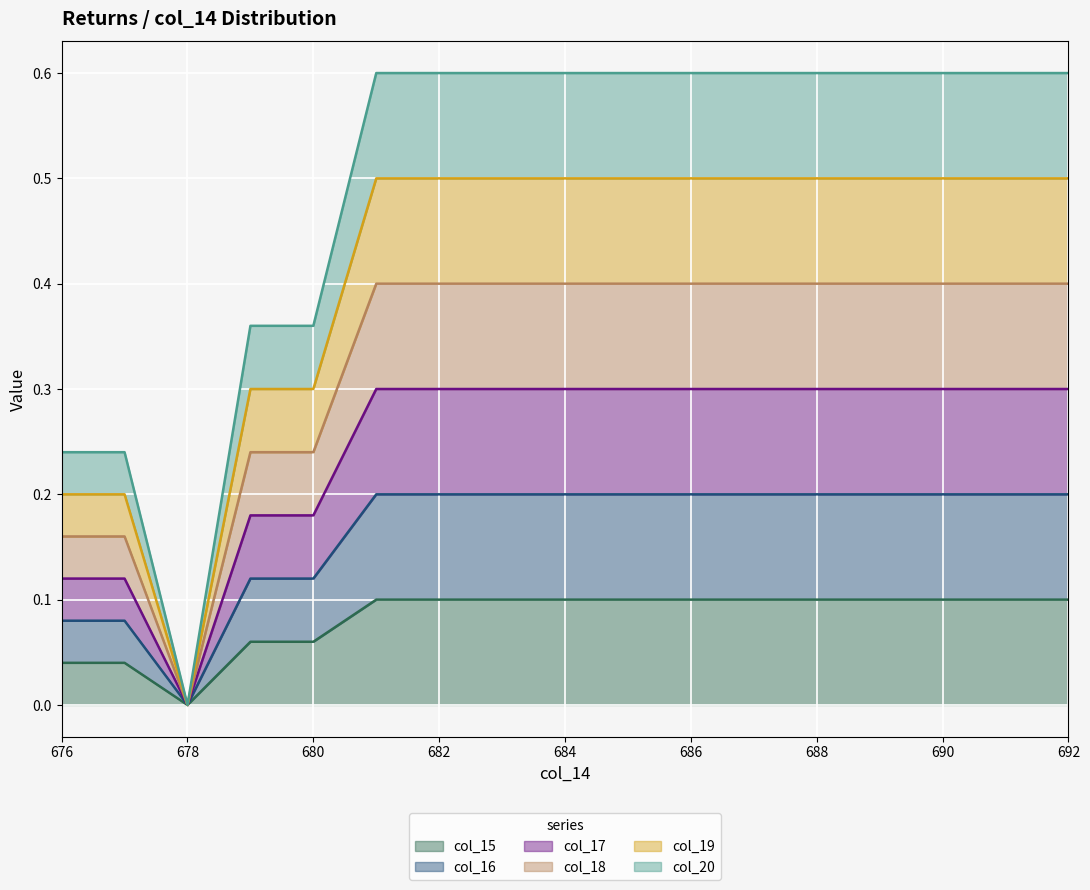

In col_17, how many points are lower than both neighbors (excluding endpoints)?

1